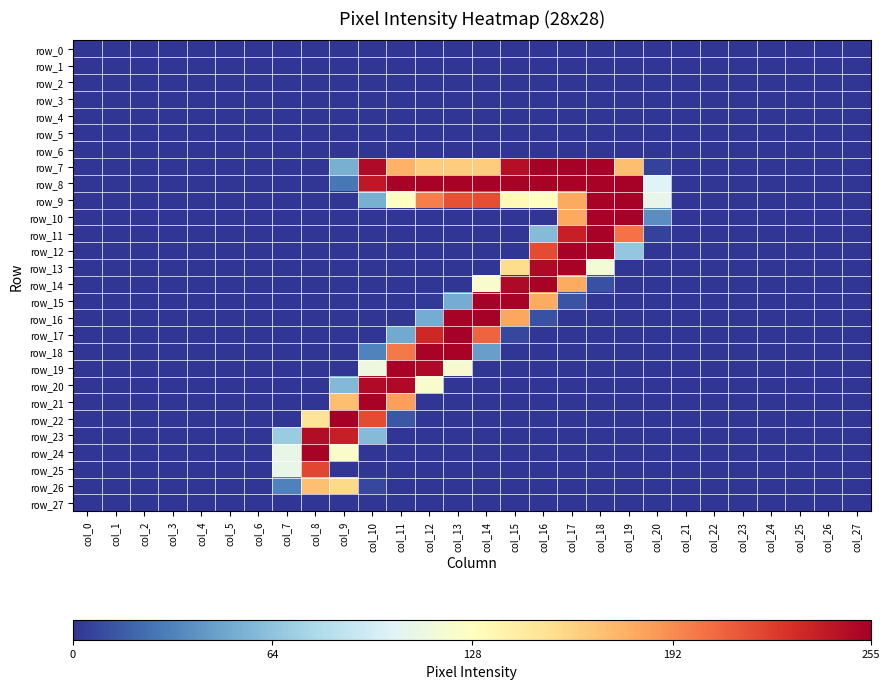

The value of row_9 at col_0 is 97. True or false?

False